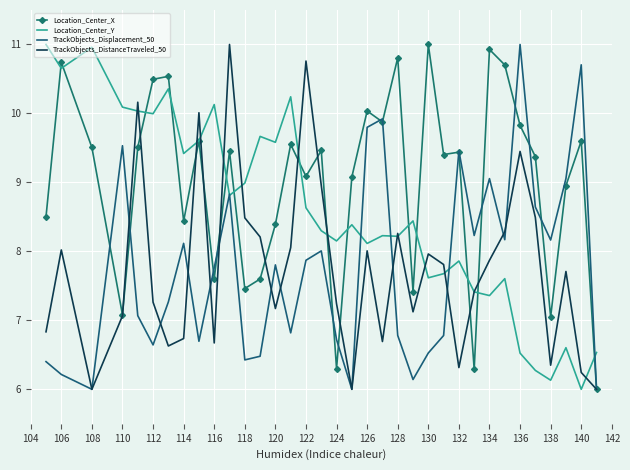

Which series has the largest total across all categories?

Location_Center_X